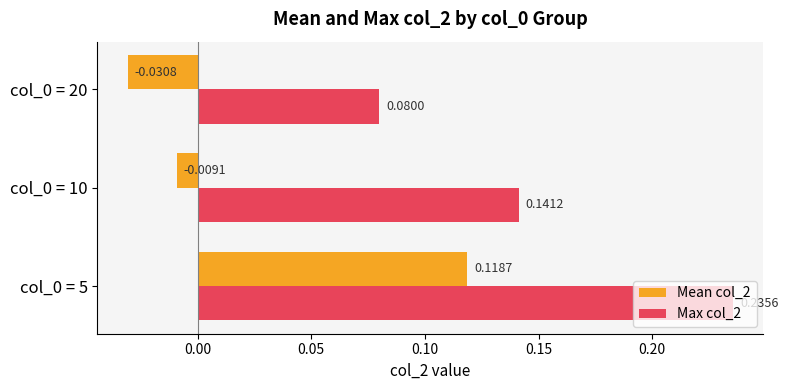

Rank the series by their average value, from highest to lowest.

Max col_2, Mean col_2